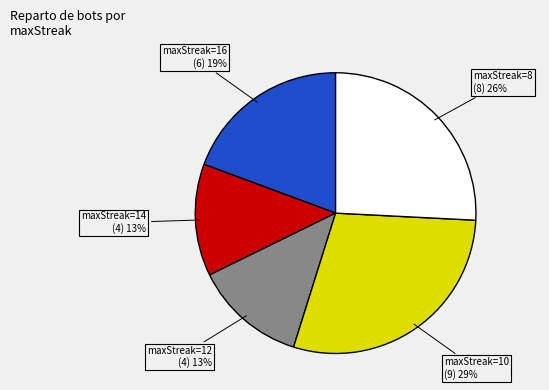

Does any single category account for the majority?

No